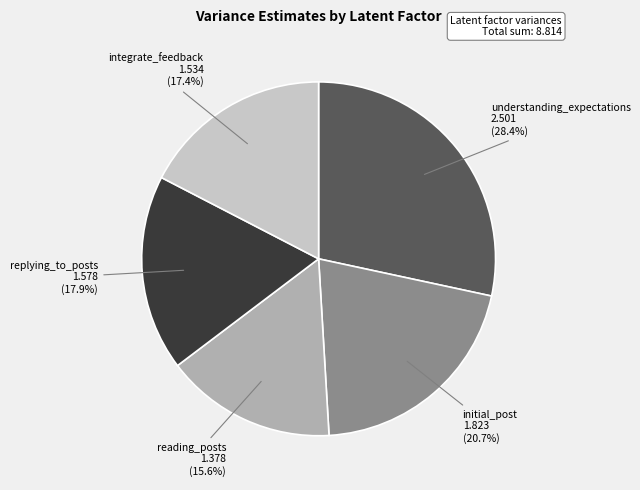

Does any single category account for the majority?

No